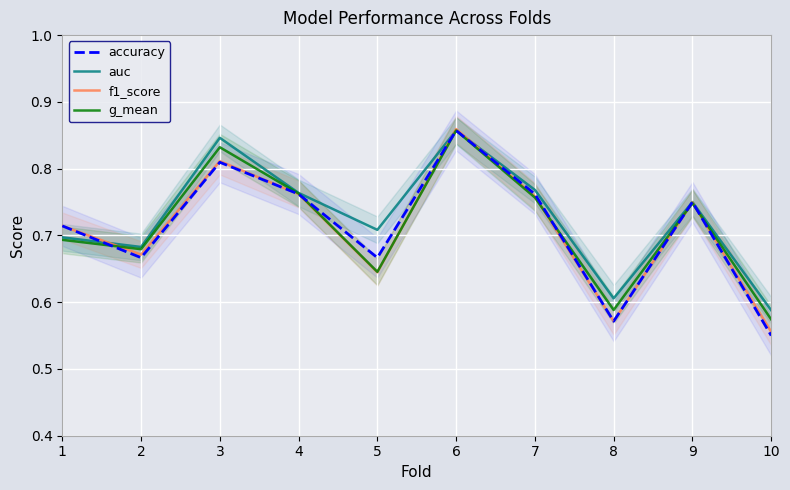

Where is g_mean nearest to the value 0?

10